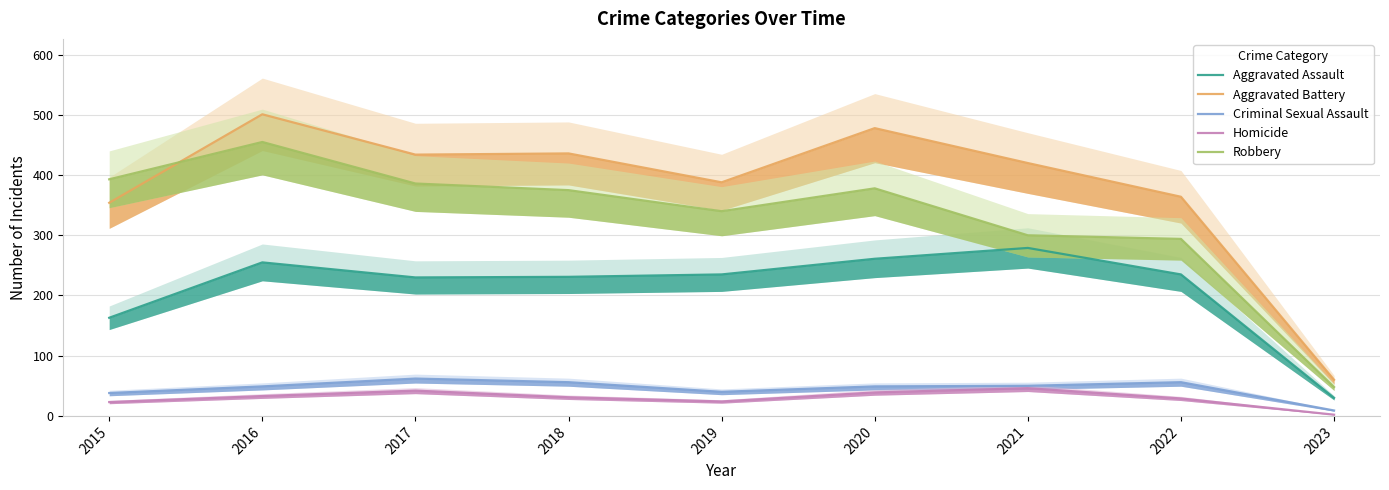

Which series has the widest spread of values?

Aggravated Battery